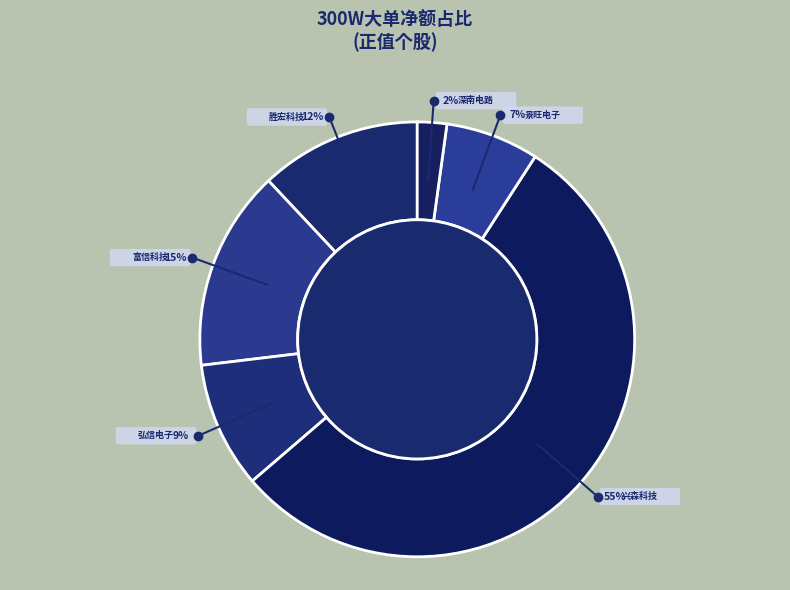

Count the number of slices in the pie.

7